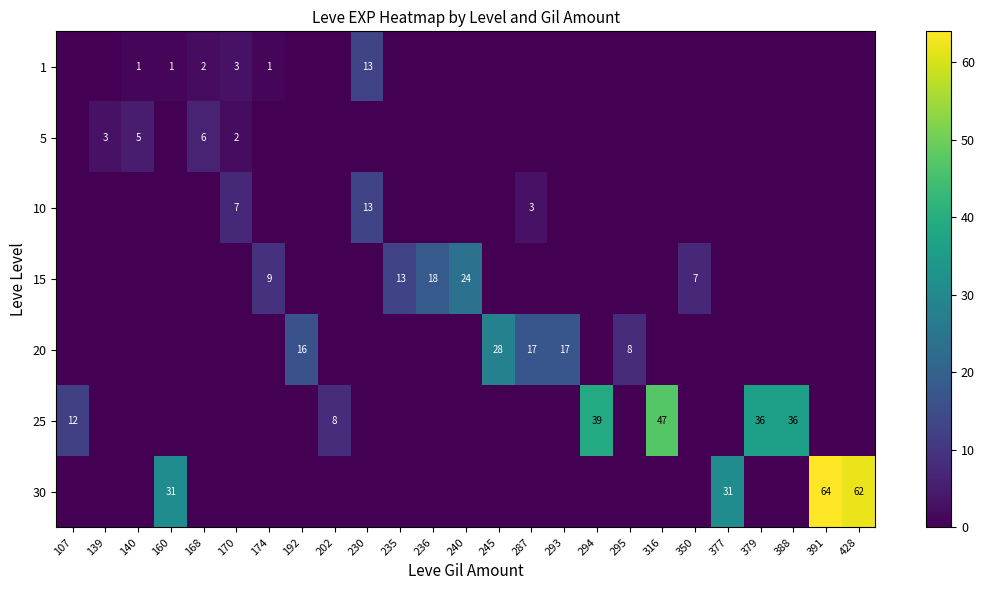

The 30 series shows 31 at 377. True or false?

True